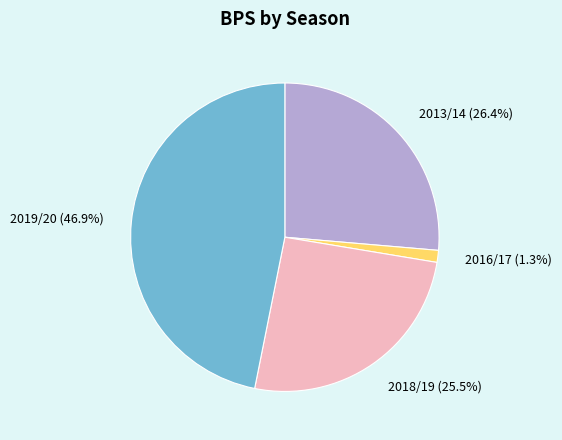

Which slice is the smallest?

2016/17 (1.3%)